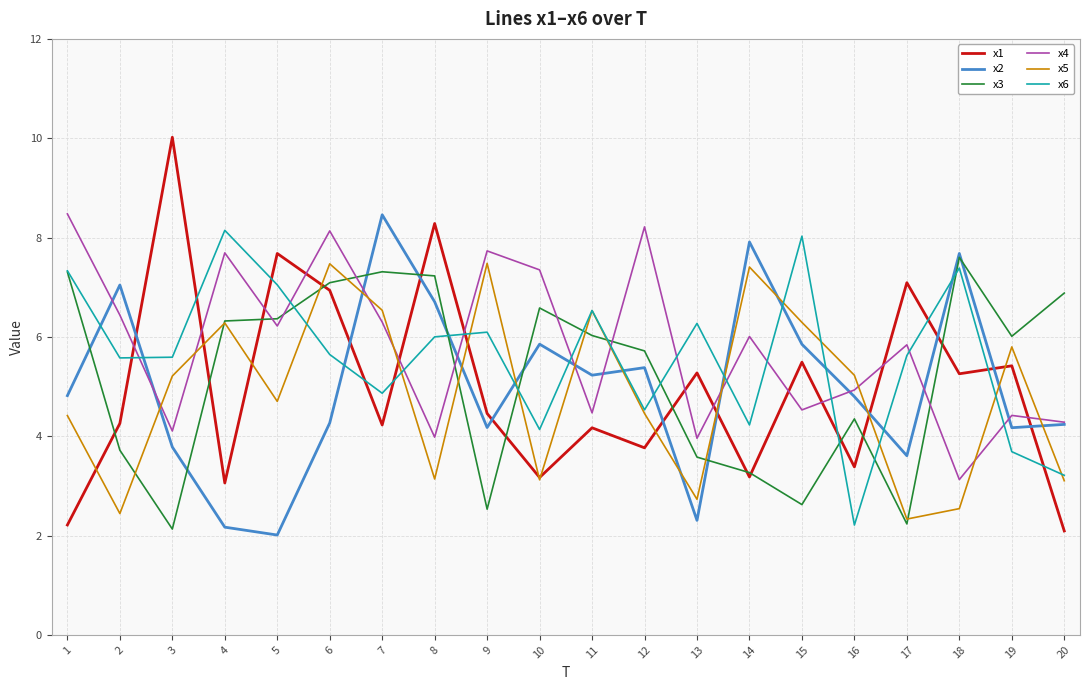

Does the chart display data point markers on the line(s)?

No